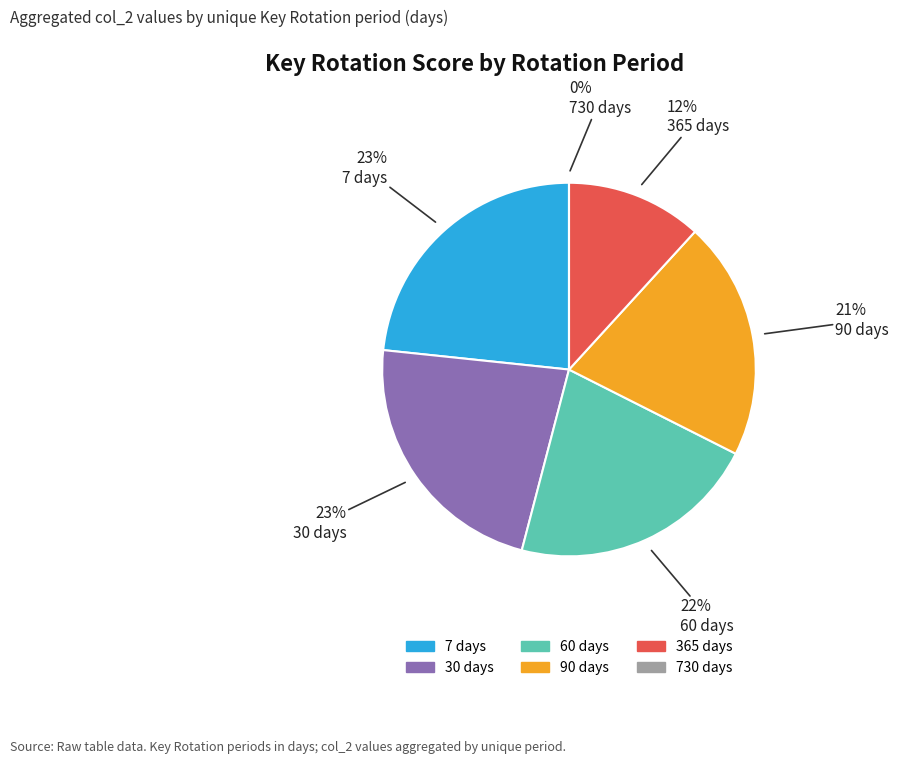

Do 60 and 30 together represent more than half of the pie?

No